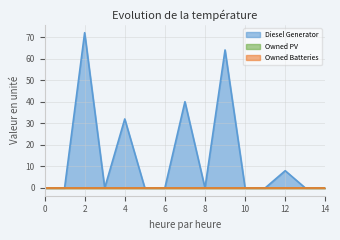

Is it true that Owned PV equals 0 at 8?

True